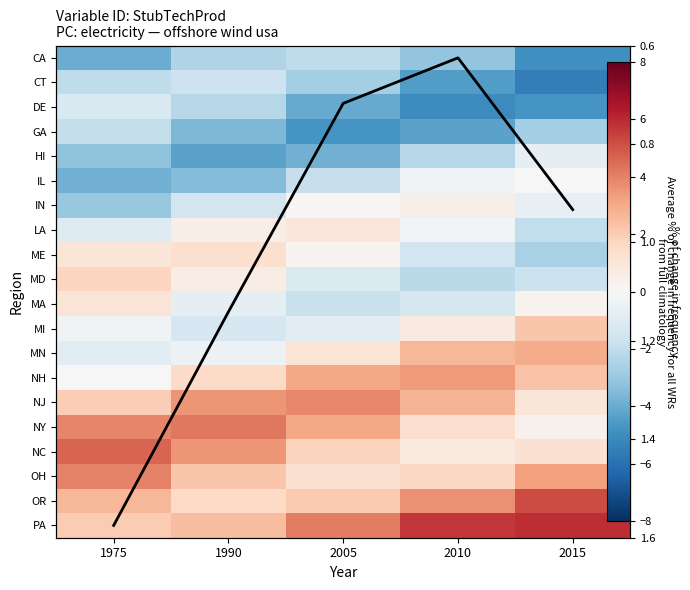

What is the total value across all series at 2015?

5.4